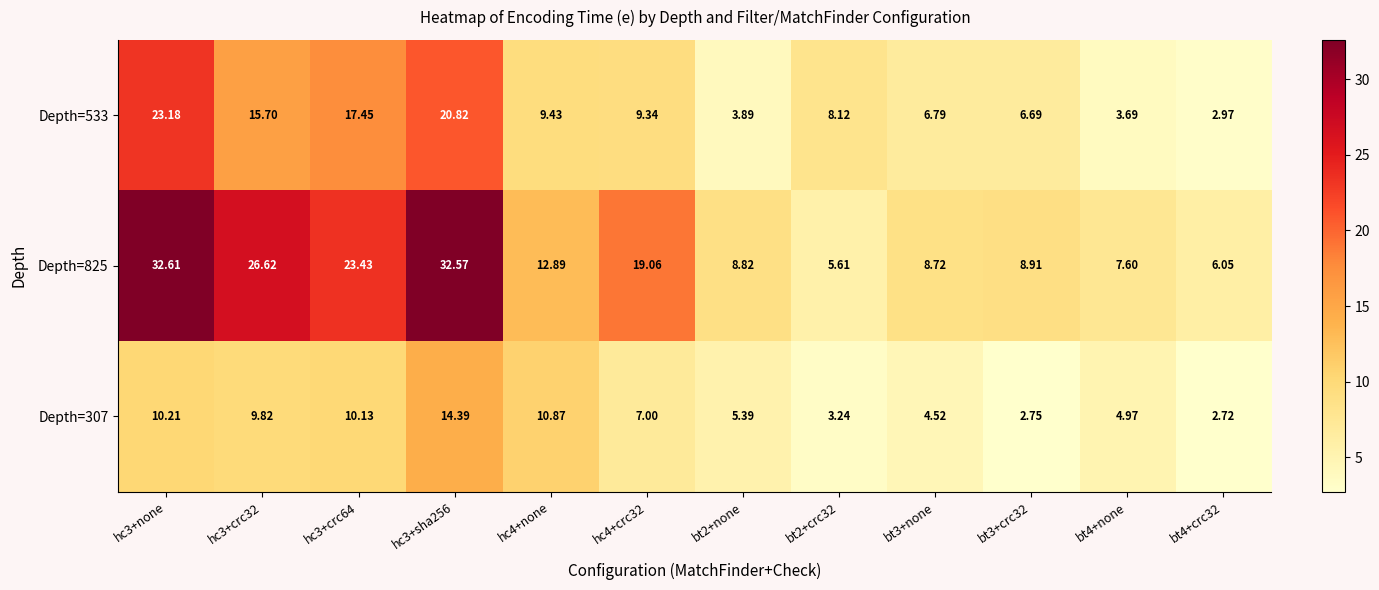

Which label corresponds to the smallest value in the chart?

bt4+crc32